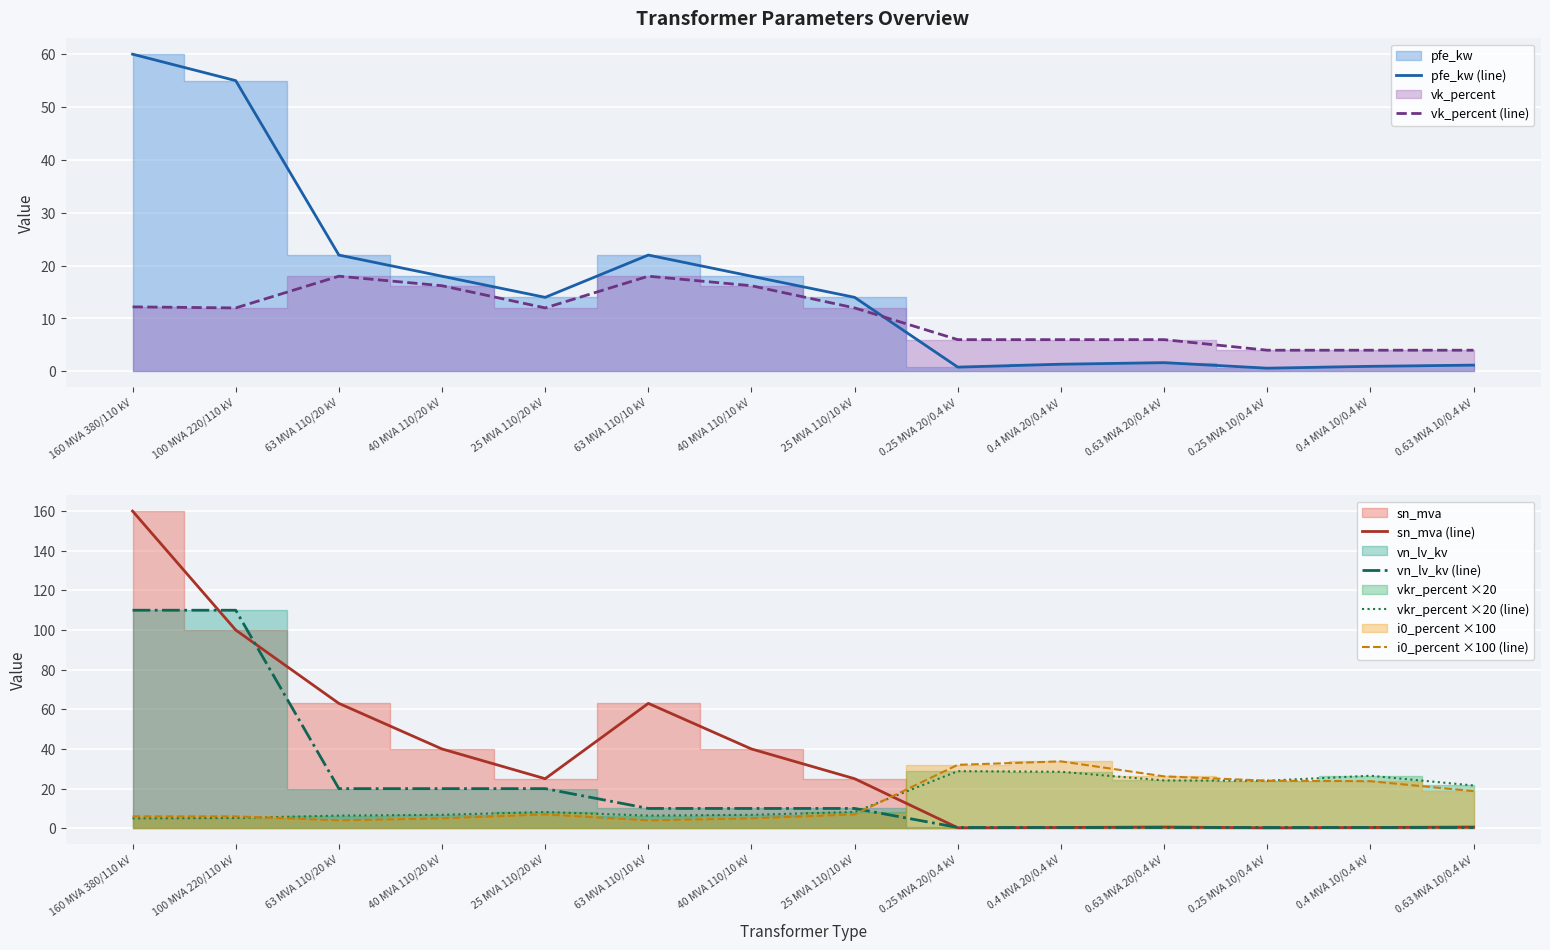

Does the chart display data point markers on the line(s)?

No